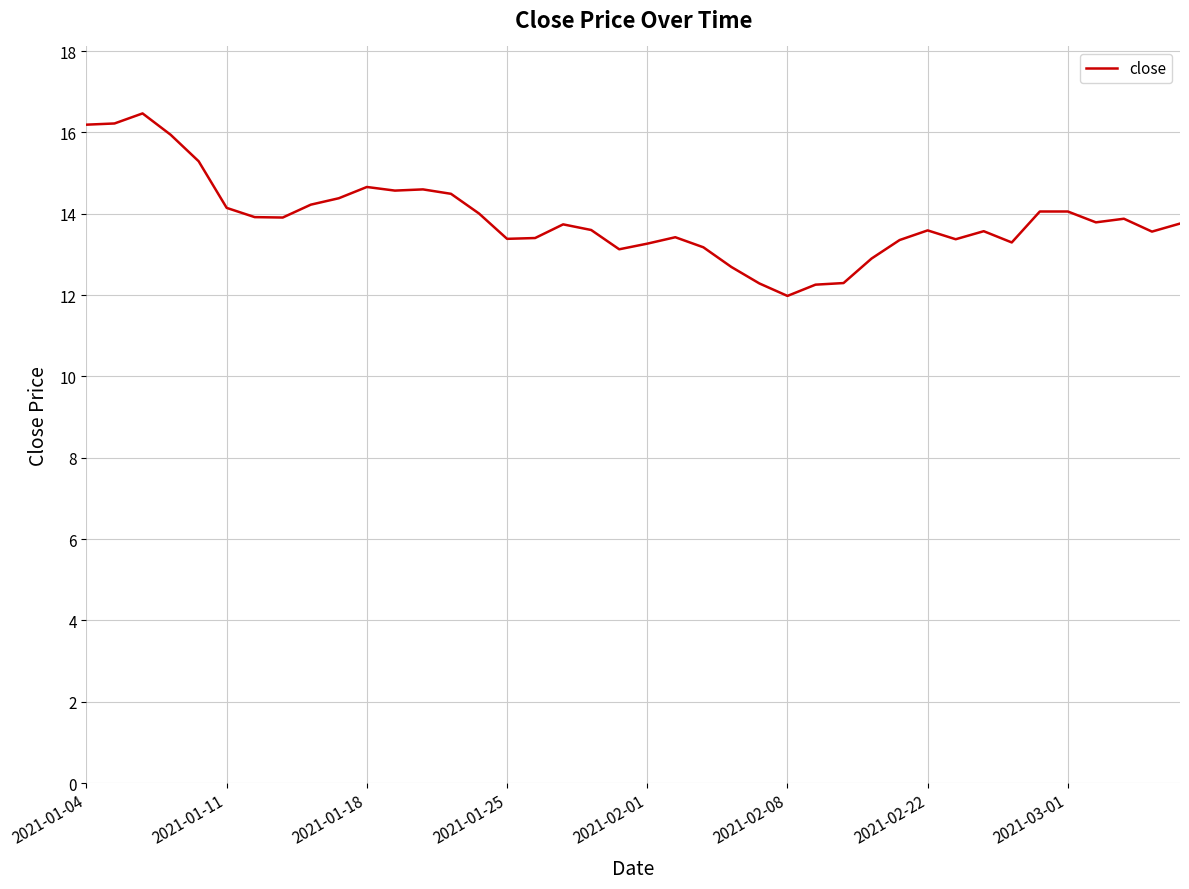

What is the greatest value displayed?

16.5